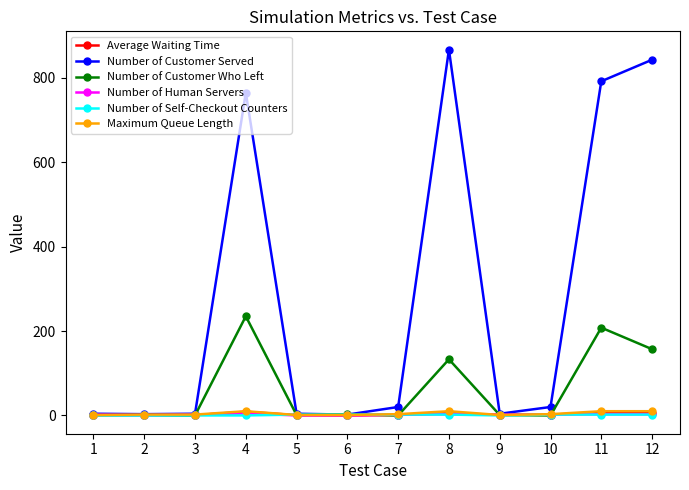

How many data points in Number of Customer Served are less than 20?

6